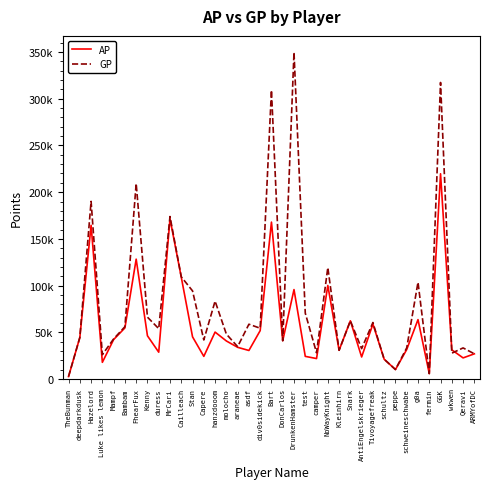

True or false: GP has more than 0 interior local peaks.

True